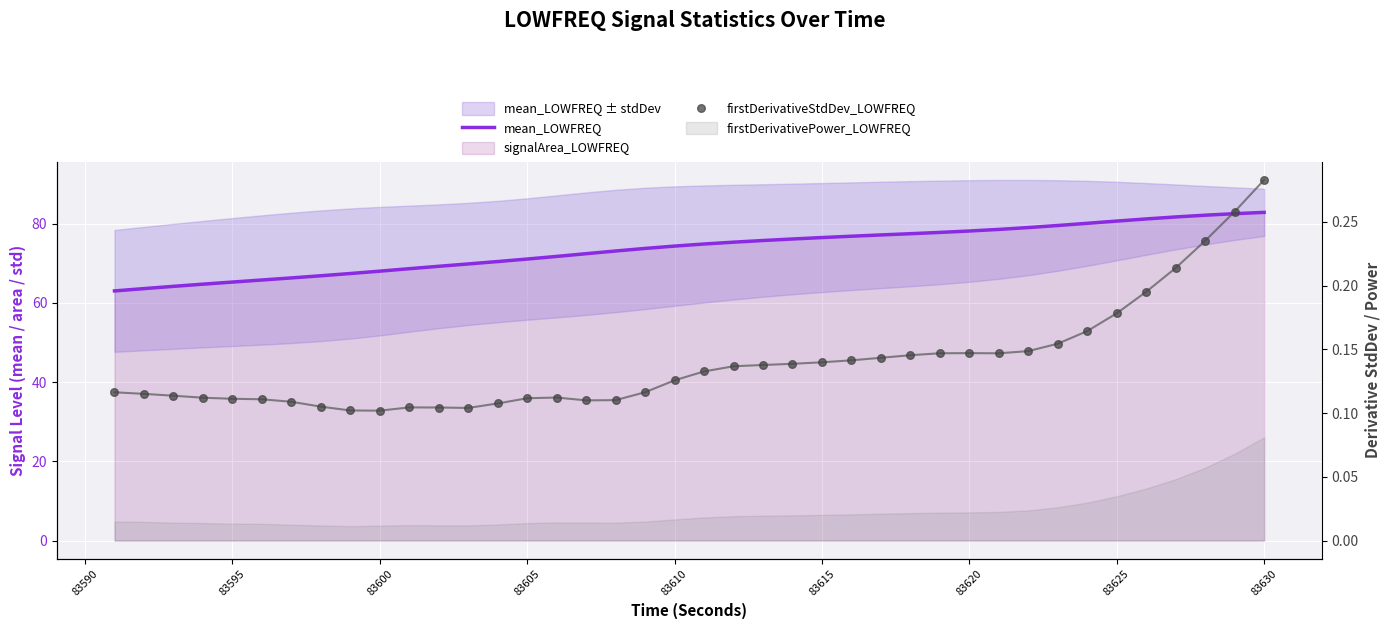

Which series reaches the maximum Y coordinate?

mean_LOWFREQ